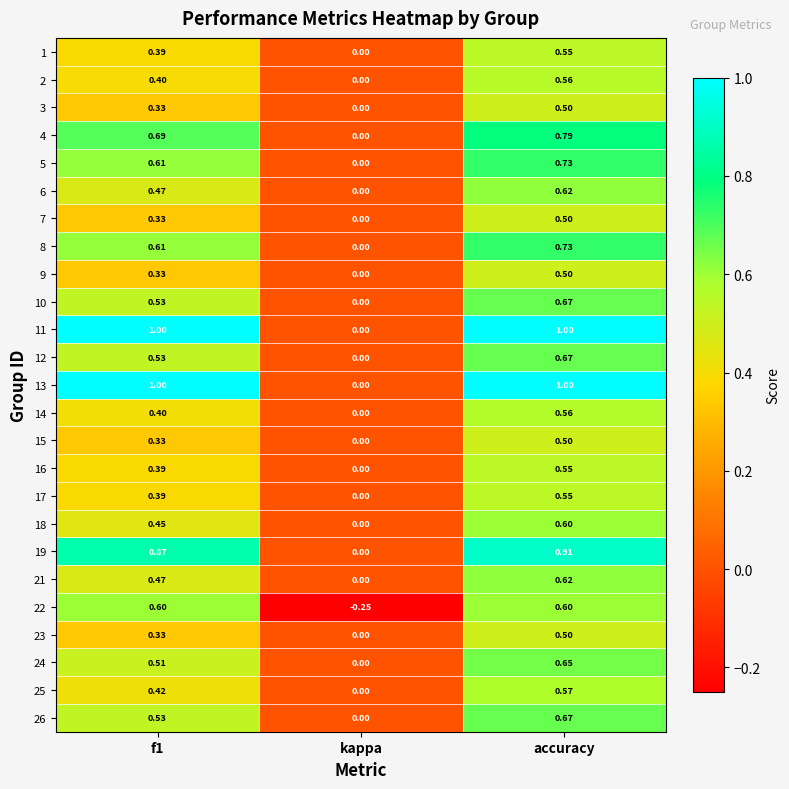

Which label corresponds to the smallest value in the chart?

kappa